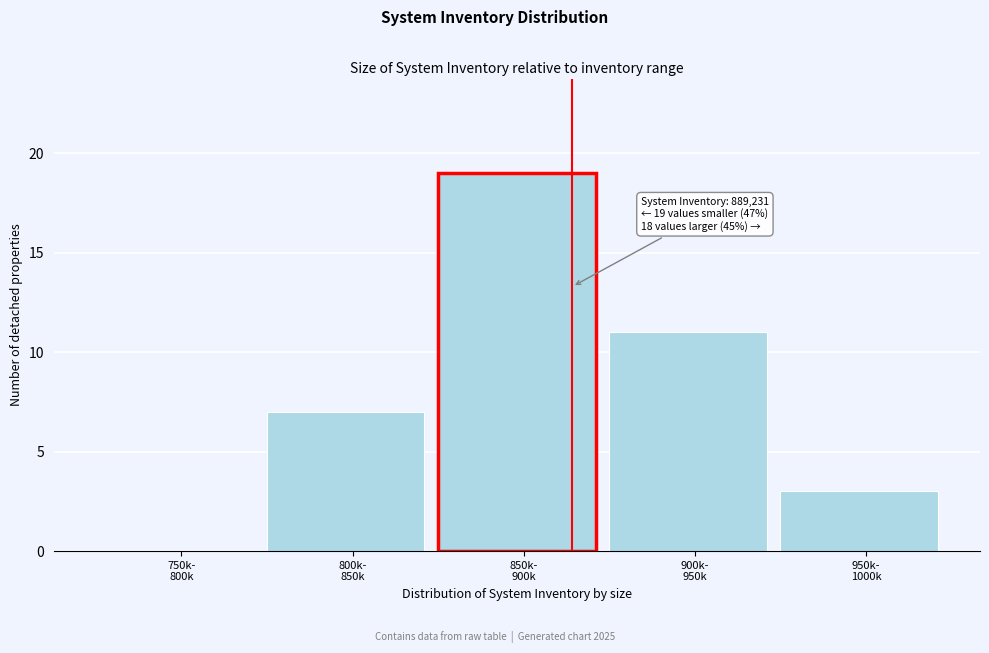

Are the bars horizontal?

No